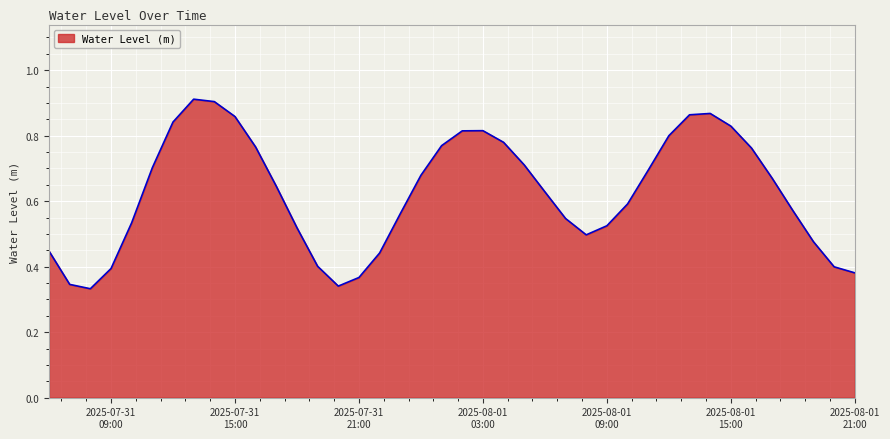

What is the difference between the maximum and minimum values?

0.6